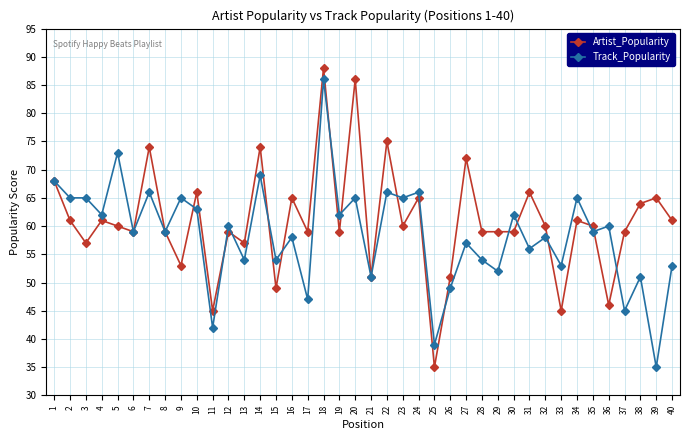

What is the highest value of the Track_Popularity series?

86